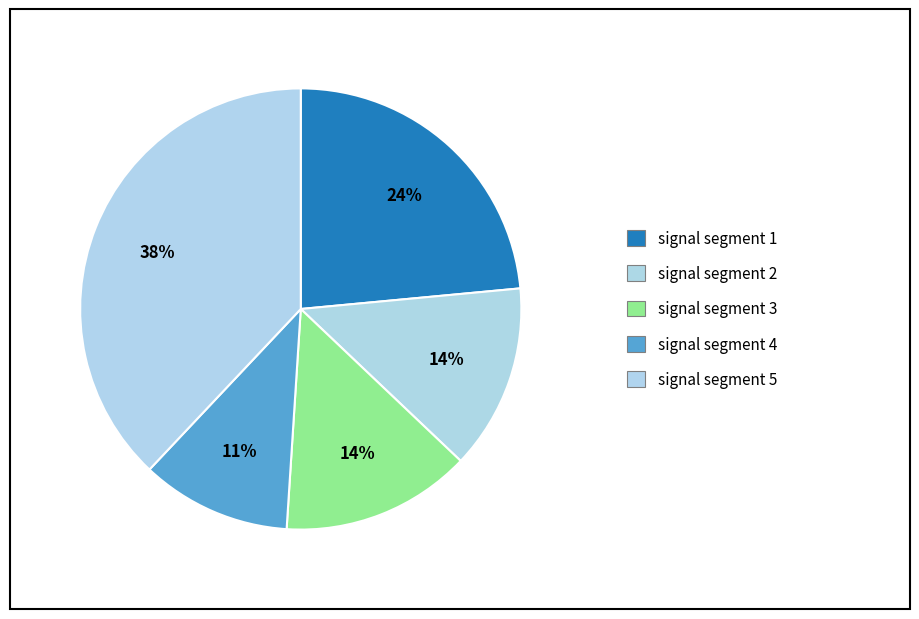

How many slices are in this pie chart?

5